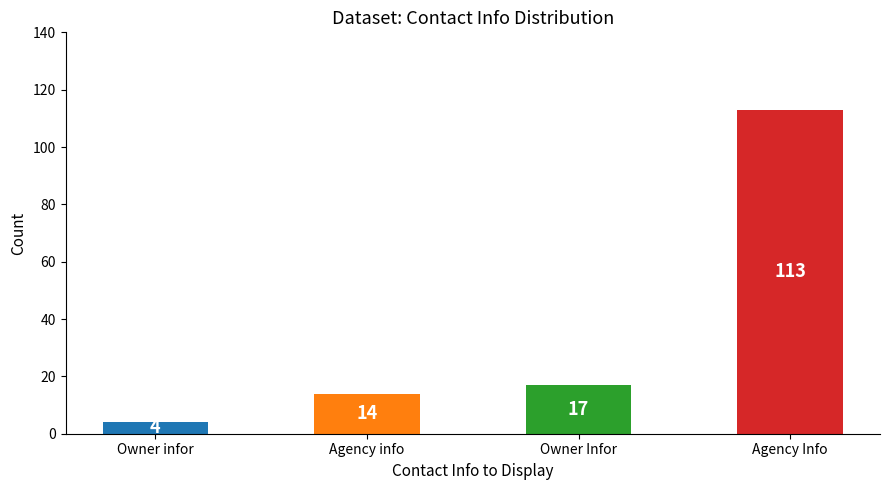

What position from the left is Agency Info?

4